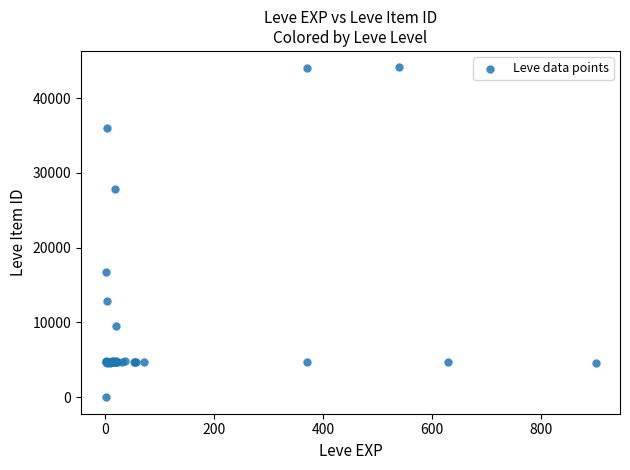

What Y value in the scatter plot is closest to 22050?

16734